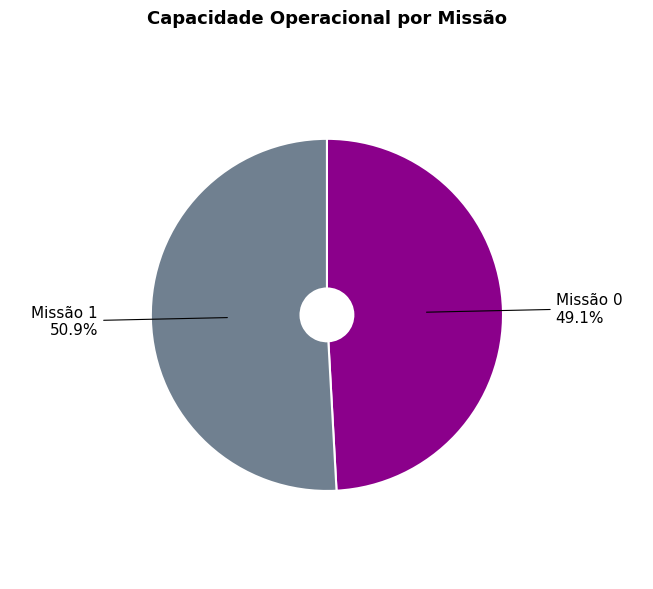

Does any single category account for the majority?

Yes